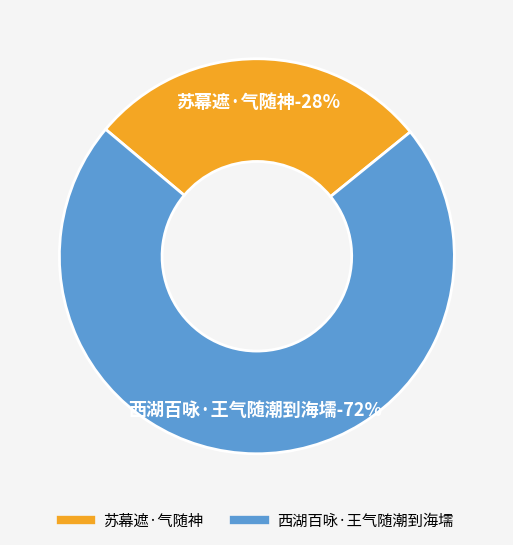

What percentage do 西湖百咏·王气随潮到海壖 and 苏幕遮·气随神 together represent?

100.0%